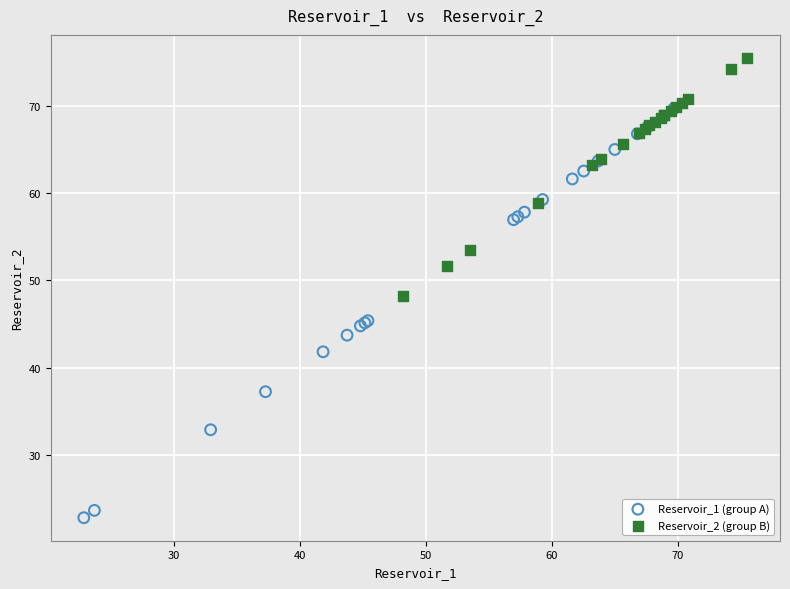

Which series has the largest Y range (max minus min)?

Reservoir_1 (group A)